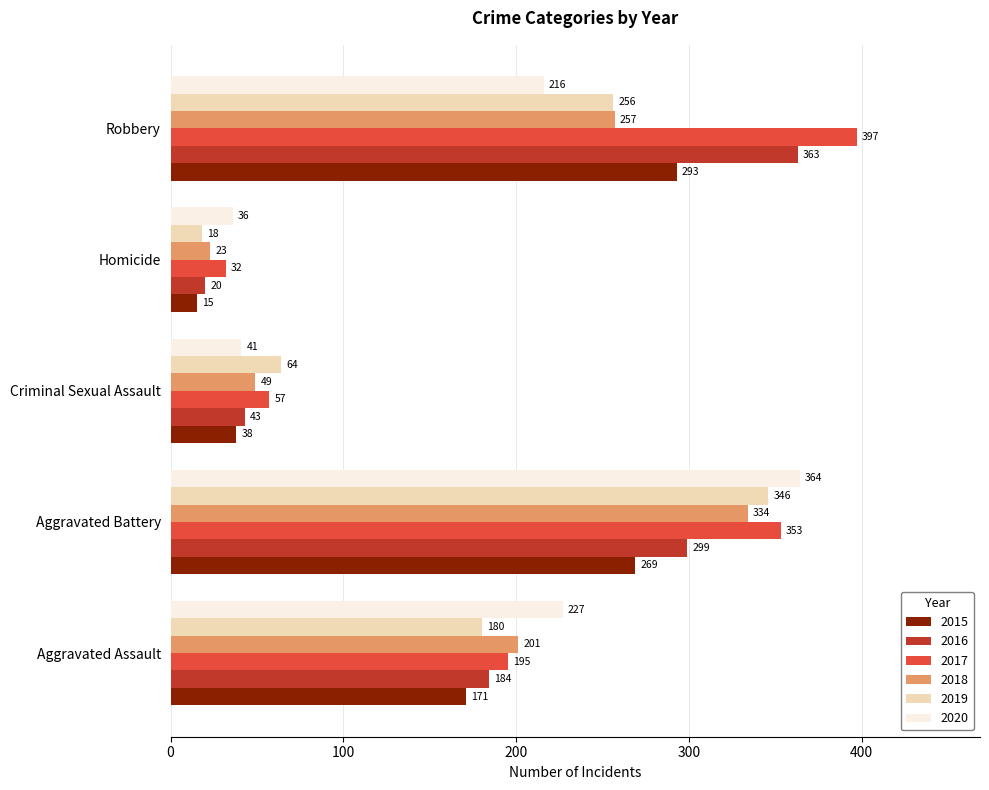

Is it true that 2016 equals 299 at Aggravated Battery?

True